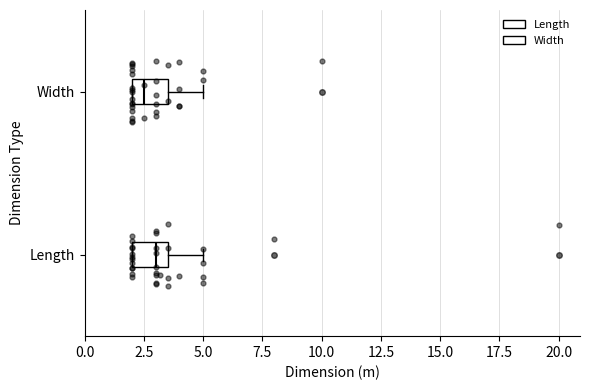

Where does the median line of the box for Length sit on the x-axis? The values are not printed on the chart, so give them approximately, as read against the axis.

3.0